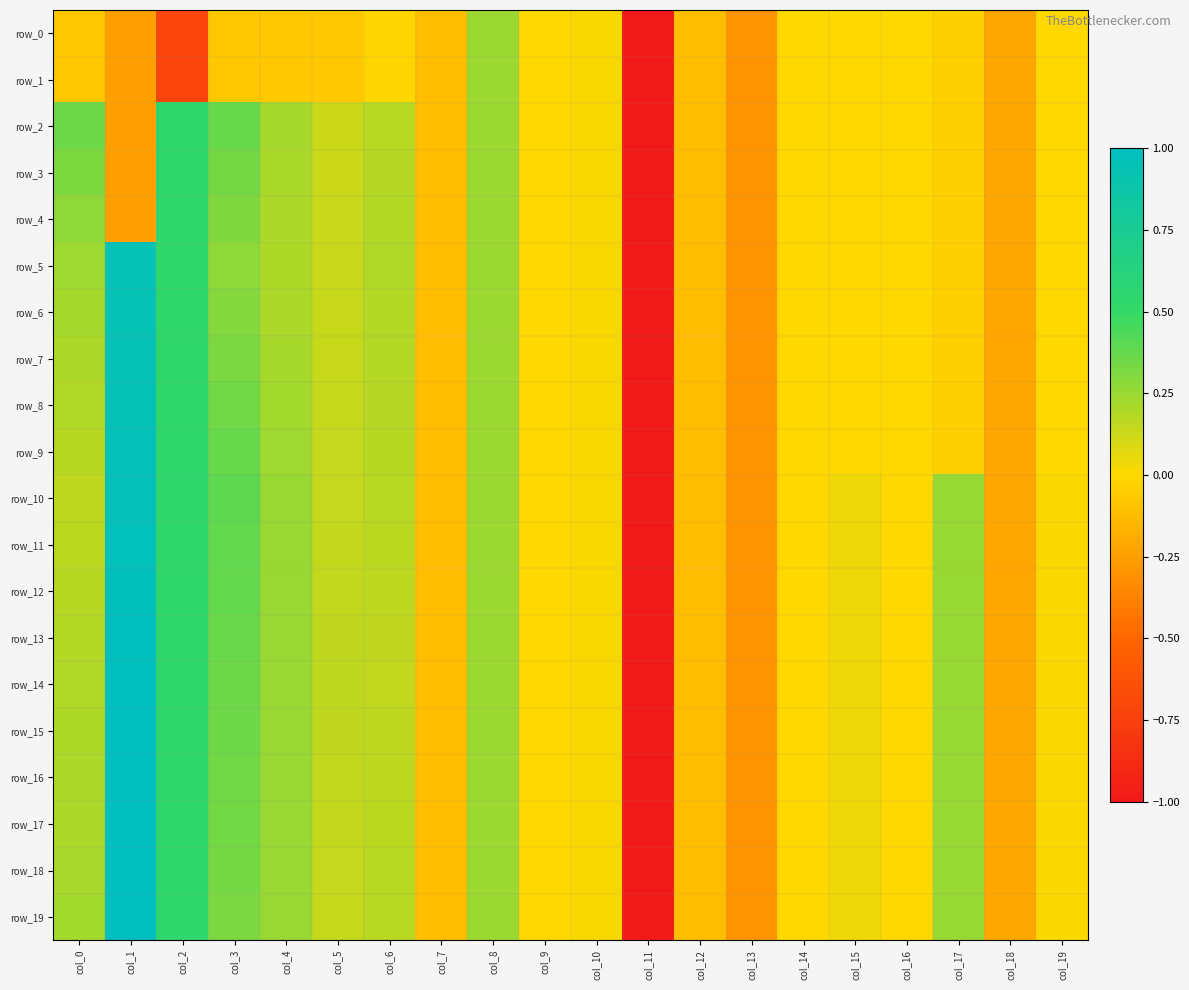

Read the row_1 value at col_1.

-0.2